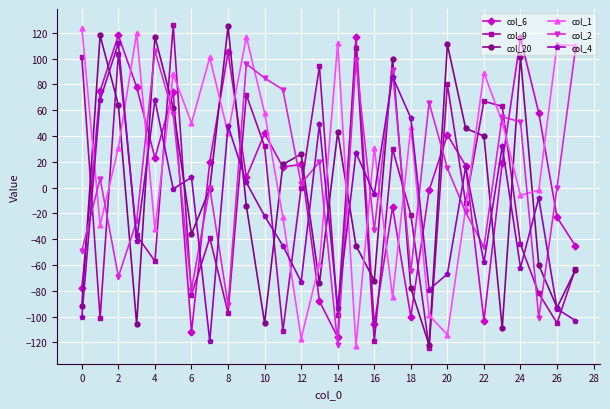

What is the minimum value shown in the chart?

-124